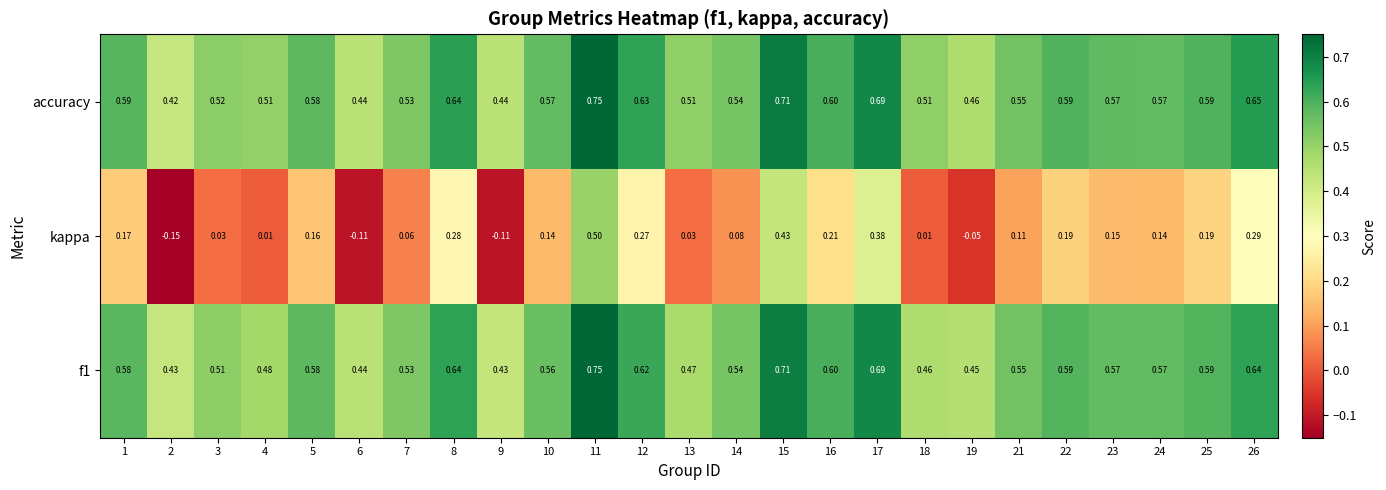

Which series has the largest total across all categories?

accuracy